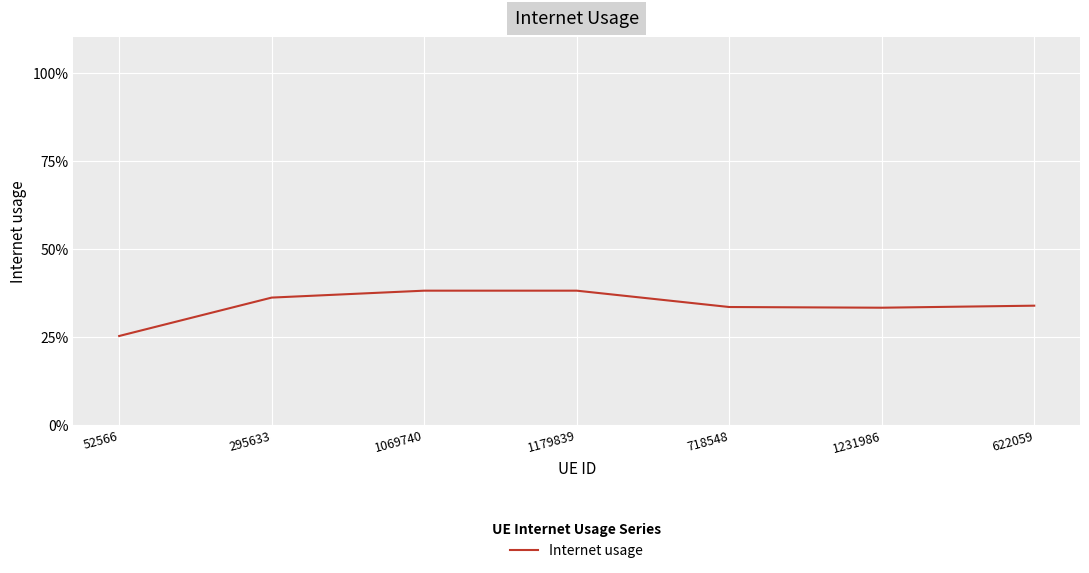

Does the chart have visible grid lines?

Yes